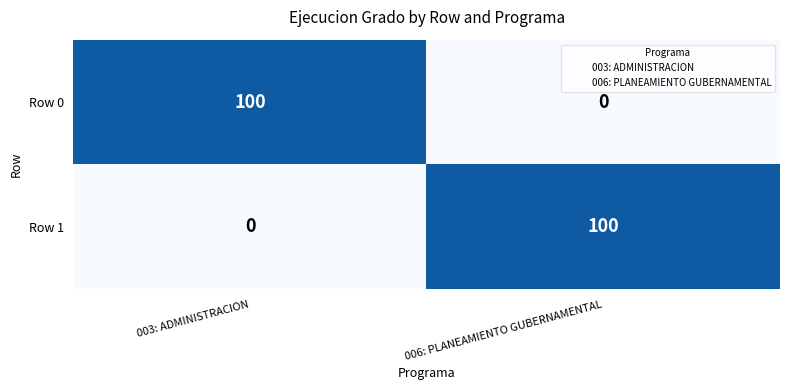

Is the value of Row 0 at 006: PLANEAMIENTO GUBERNAMENTAL greater than the value of Row 1 at 006: PLANEAMIENTO GUBERNAMENTAL?

No